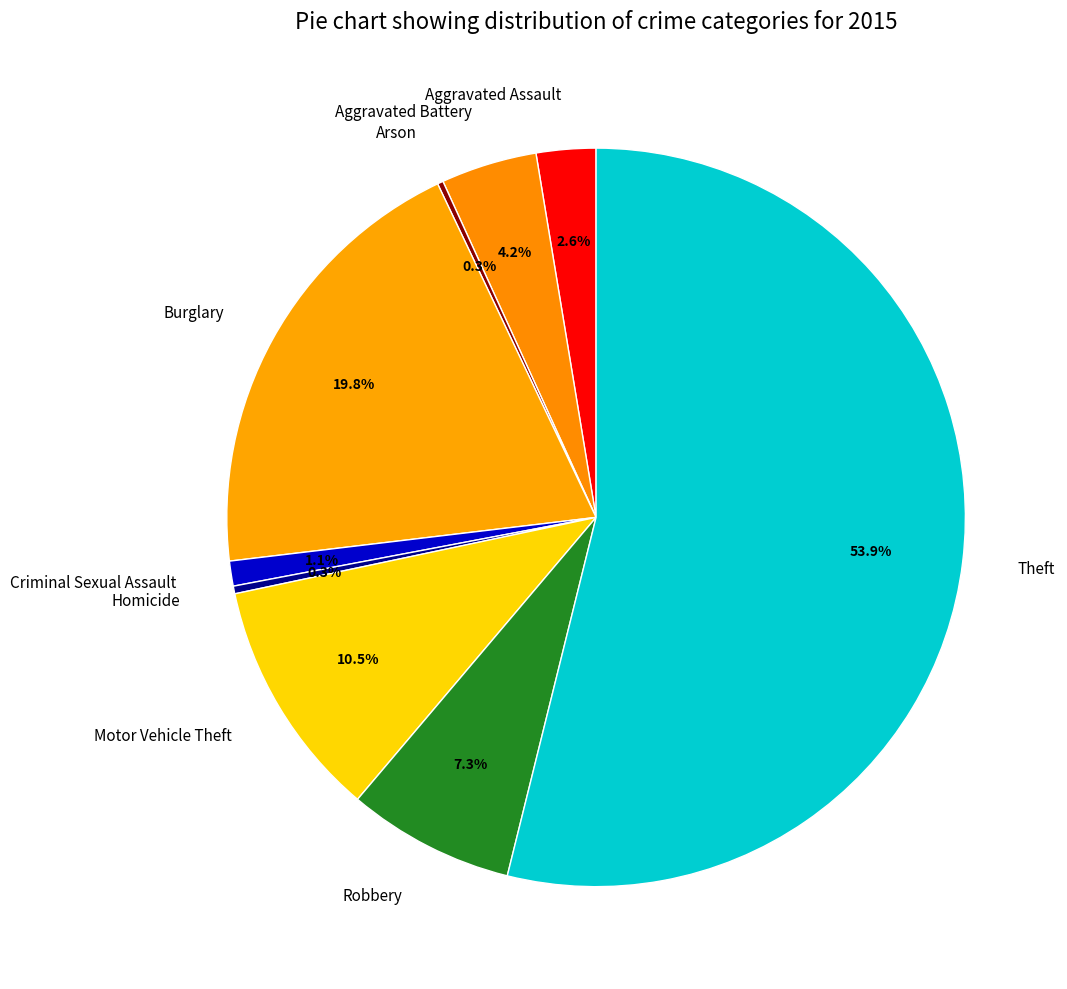

Do Theft and Motor Vehicle Theft together represent more than half of the pie?

Yes